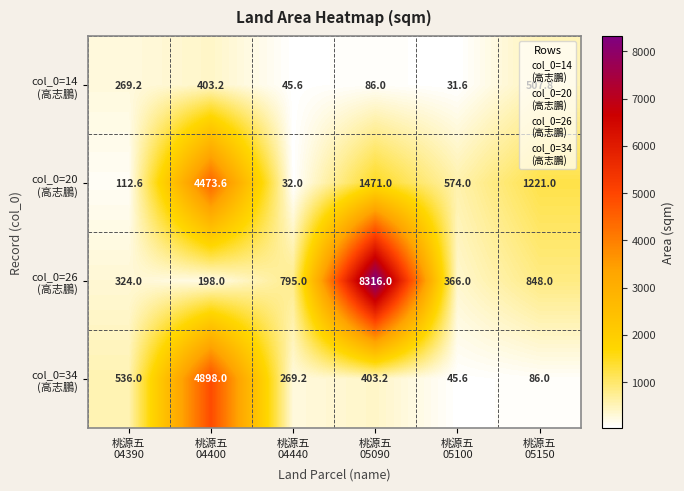

How many series are shown in this chart?

4